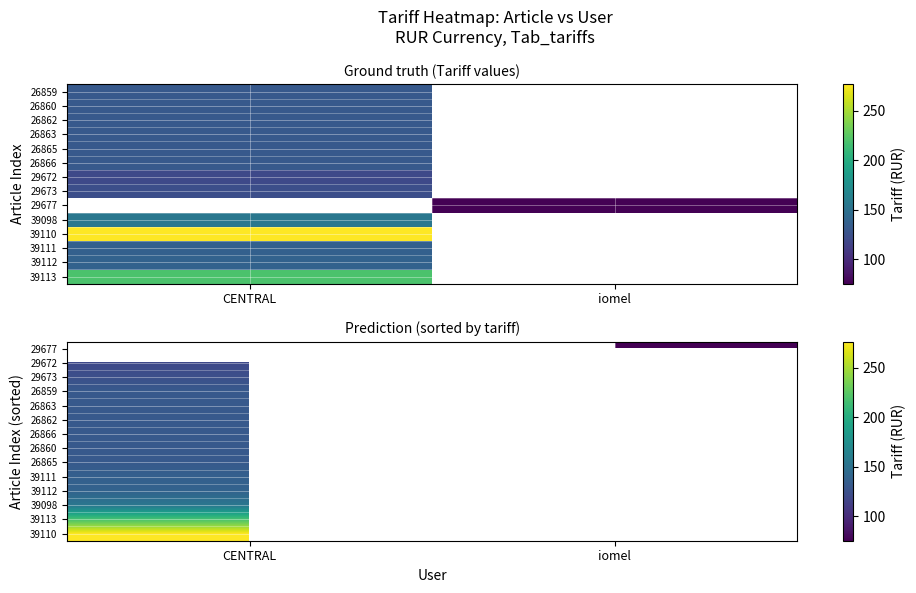

At which category does the chart reach its minimum across all series?

iomel